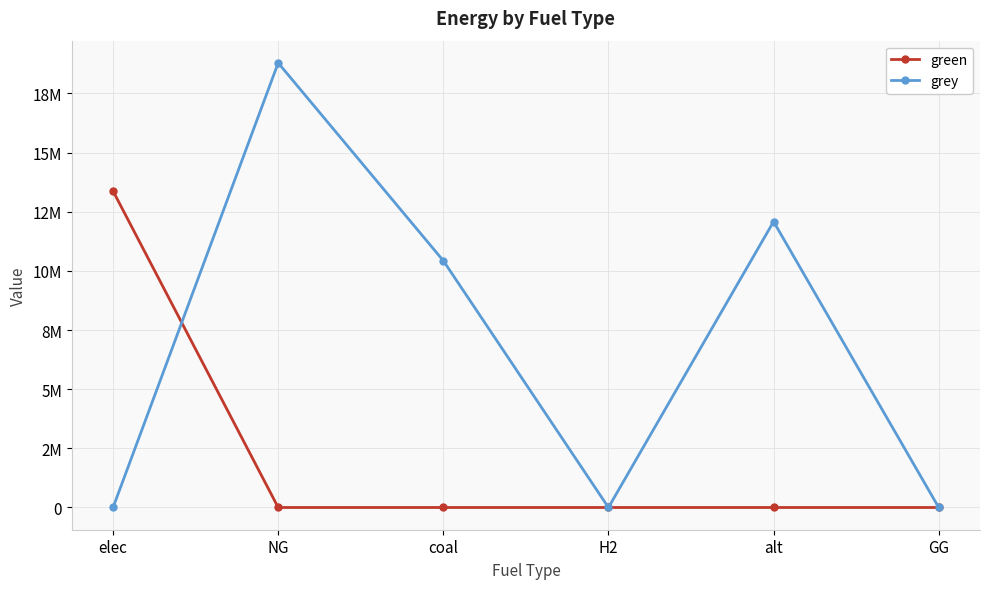

Reading right to left, extract all data points from this chart.

green: GG=0.0	alt=0.0	H2=0.0	coal=0.0	NG=0.0	elec=13373628.3
grey: GG=0.0	alt=12083802.7	H2=0.0	coal=10430369.9	NG=18791060.5	elec=0.0